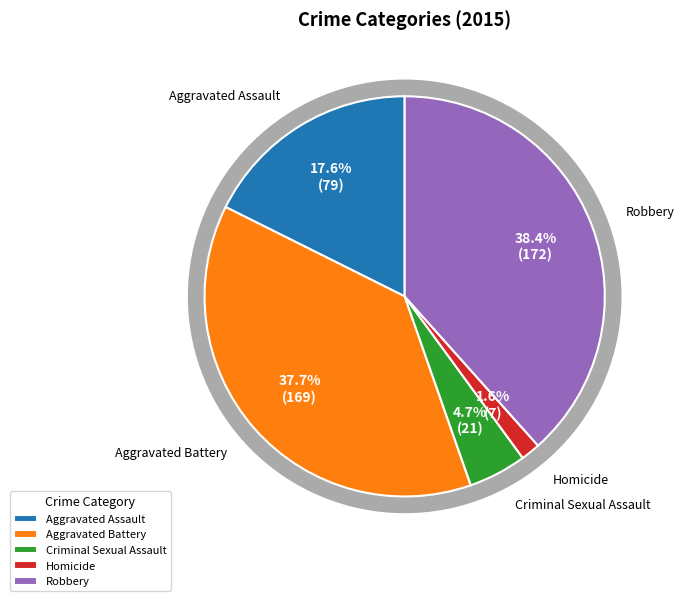

What percentage is the Criminal Sexual Assault slice, to the nearest percent?

5%